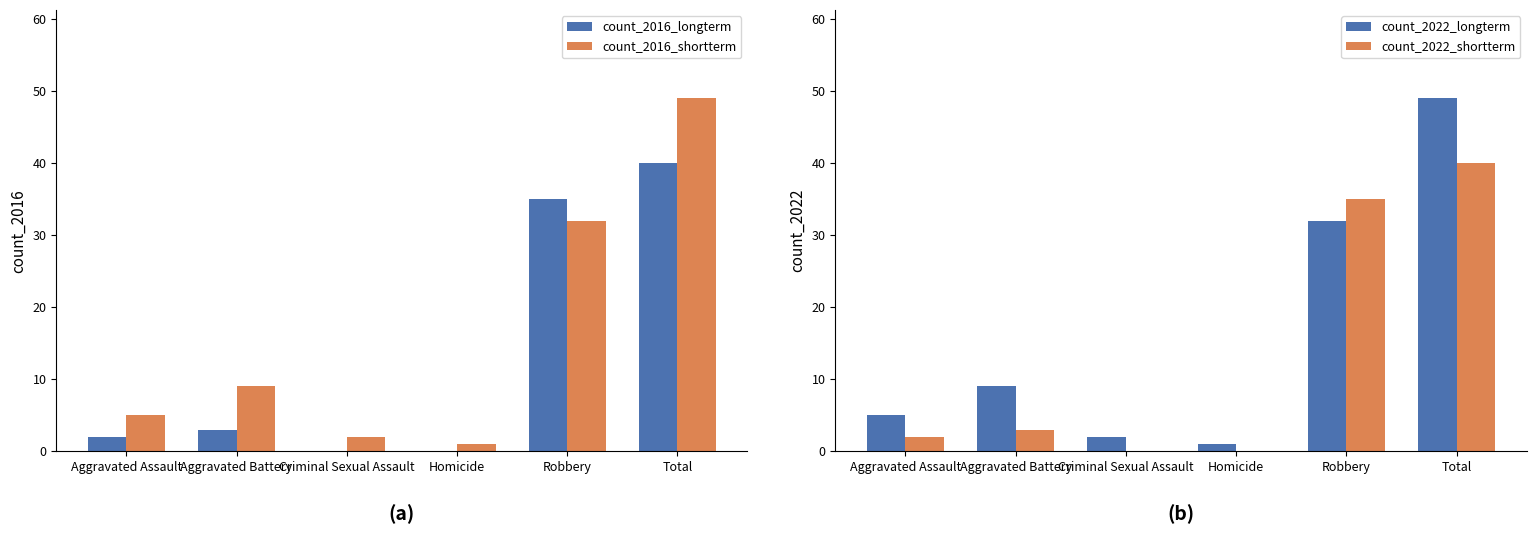

At Robbery, list the series in order from smallest to largest.

count_2016_shortterm, count_2022_longterm, count_2016_longterm, count_2022_shortterm